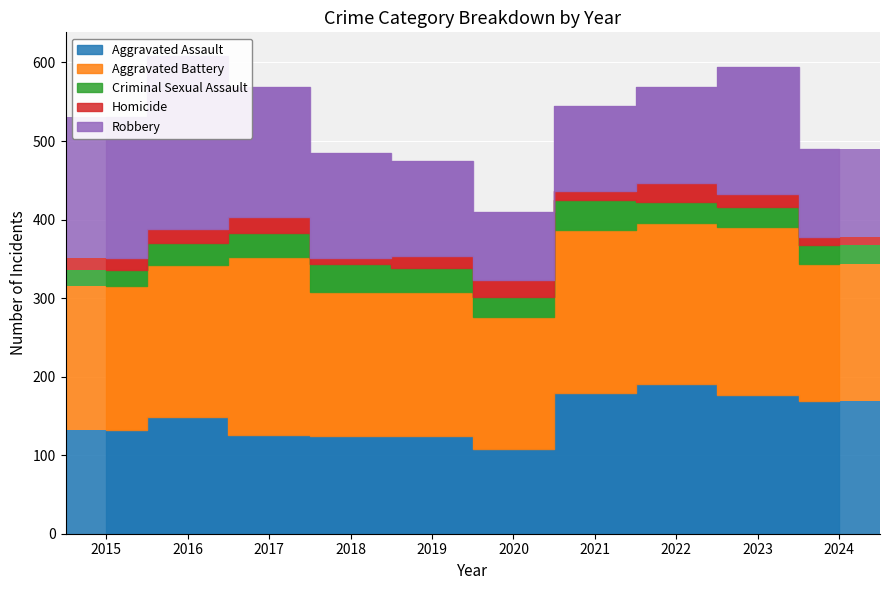

The value of Homicide at 2016 is 18. True or false?

True